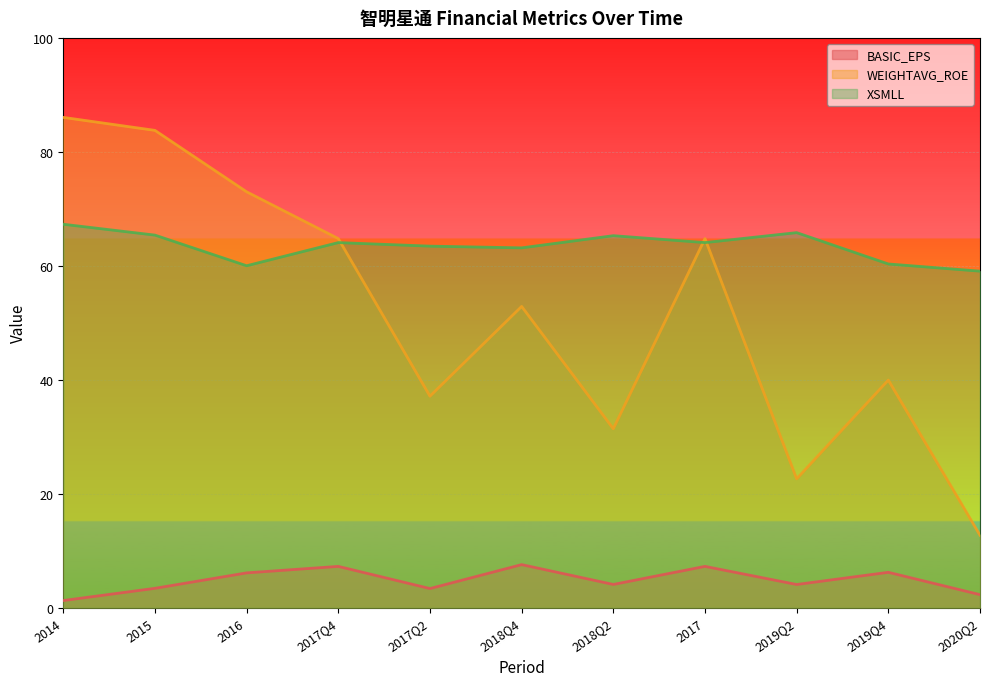

What position from the left is 2018Q2?

7